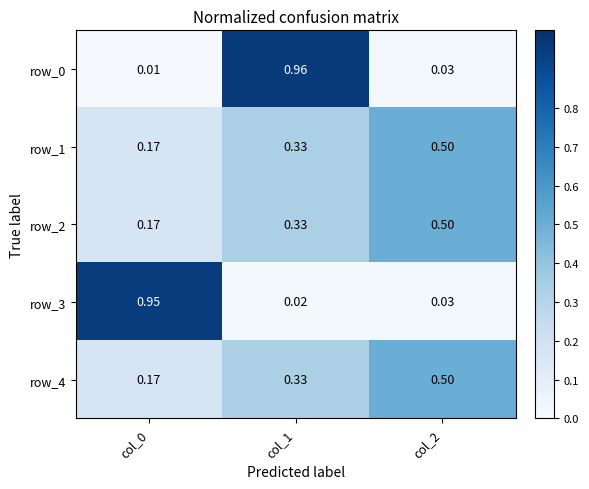

What is the total value across all series at col_2?

1.6